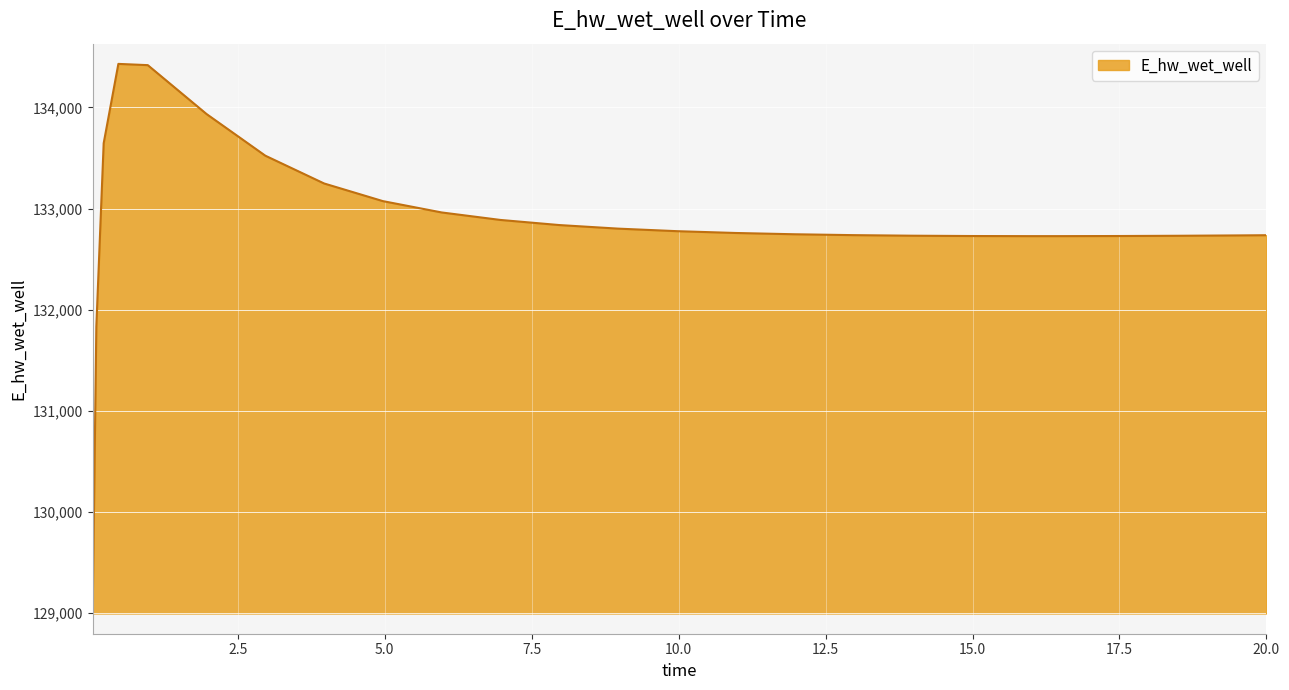

How many values are below 132758?

12